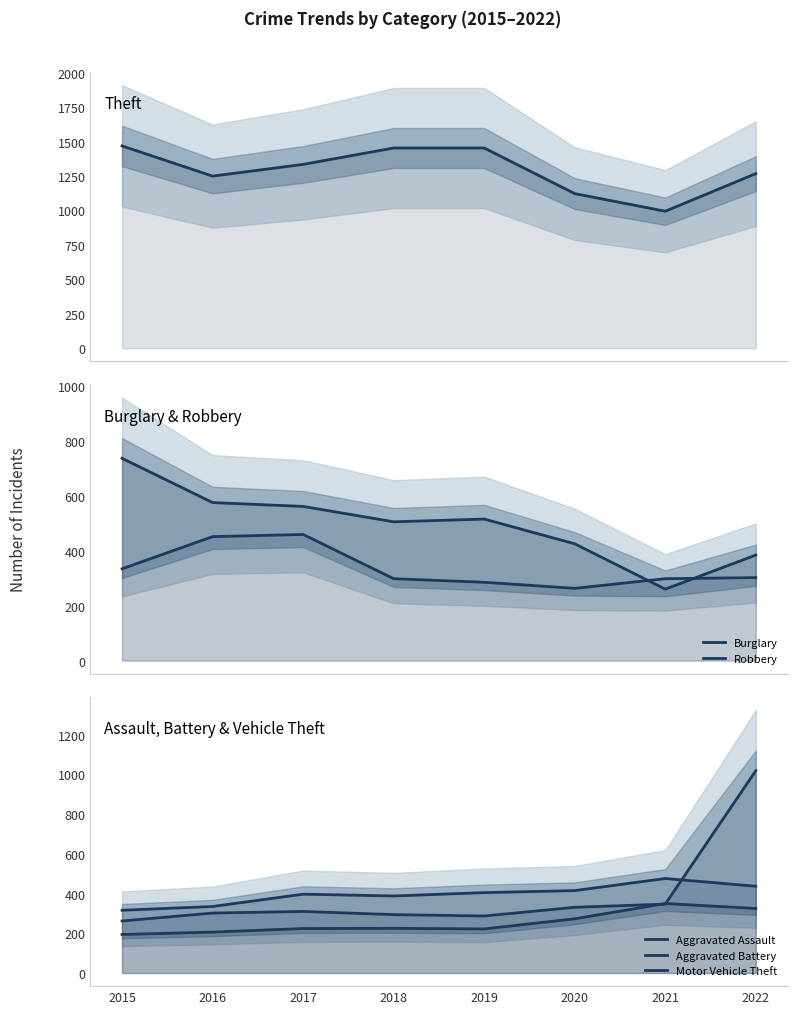

How many values in the Robbery series are below 302?

4